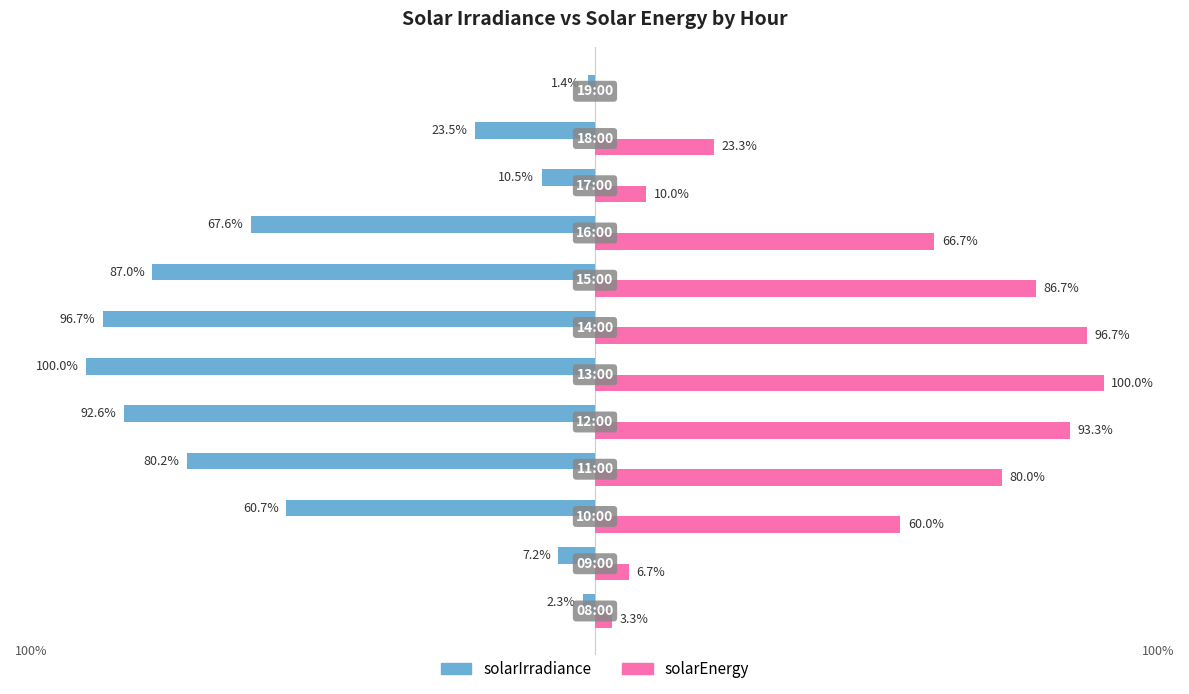

Which series has the largest total across all categories?

solarEnergy